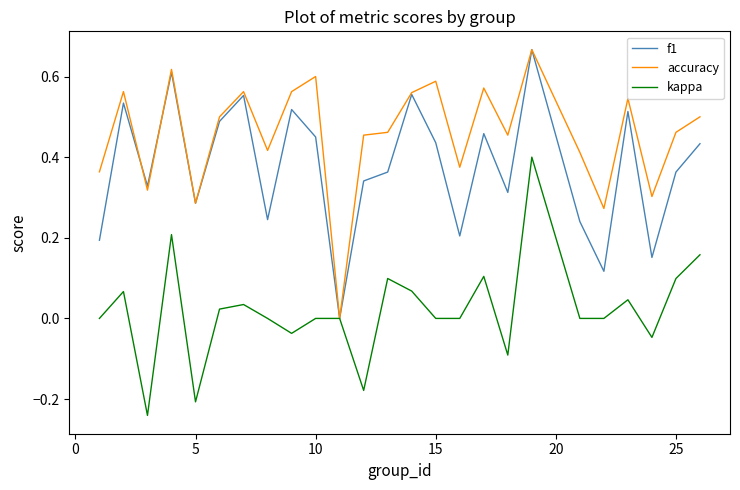

List the series in order of their overall mean, highest first.

accuracy, f1, kappa